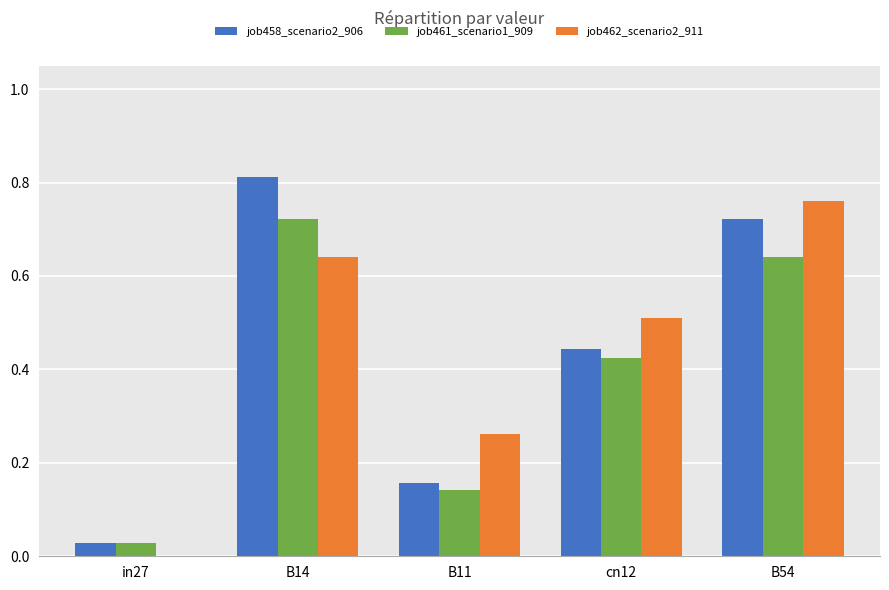

What is the sum of the job462_scenario2_911 values at B54 and B14?

1.4